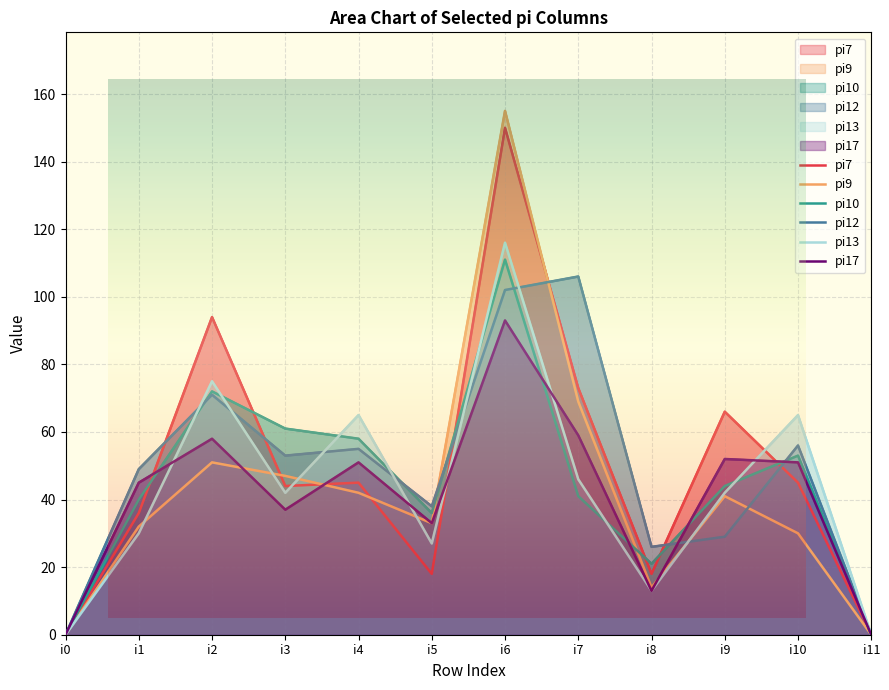

Which series has the largest range (max minus min)?

pi9